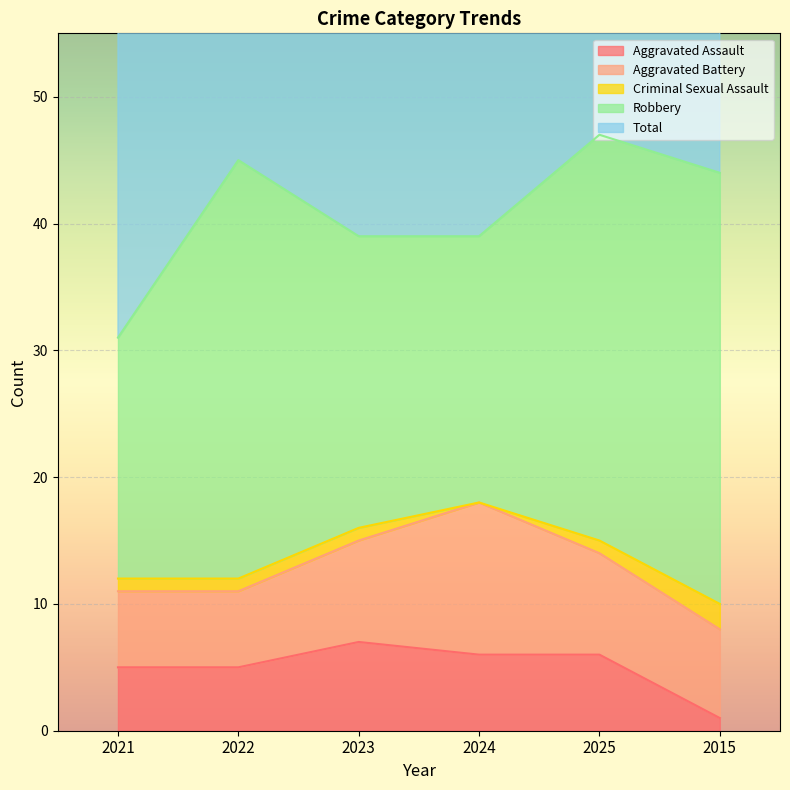

True or false: Total has a value of 32 at 2025.

False